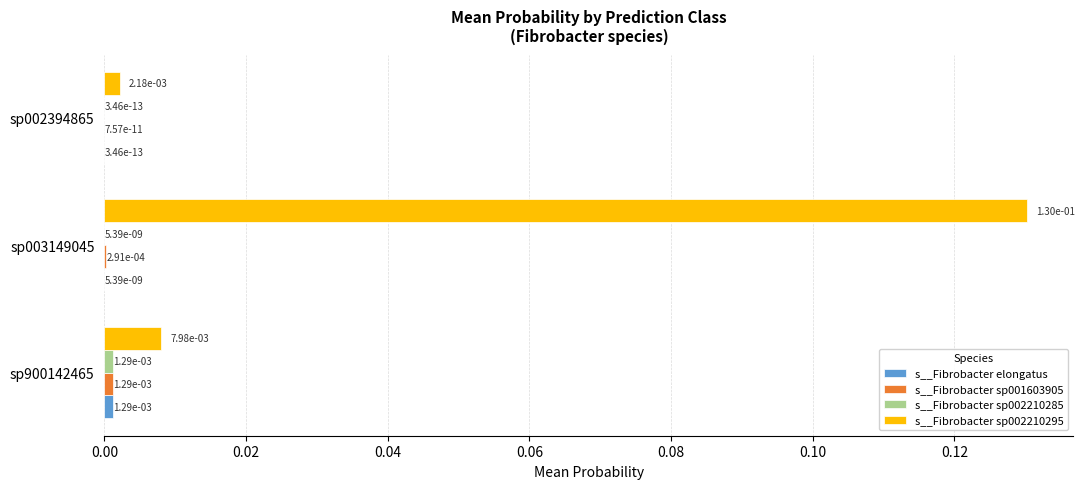

Is it true that s__Fibrobacter sp002210295 equals 0.0 at sp002394865?

True